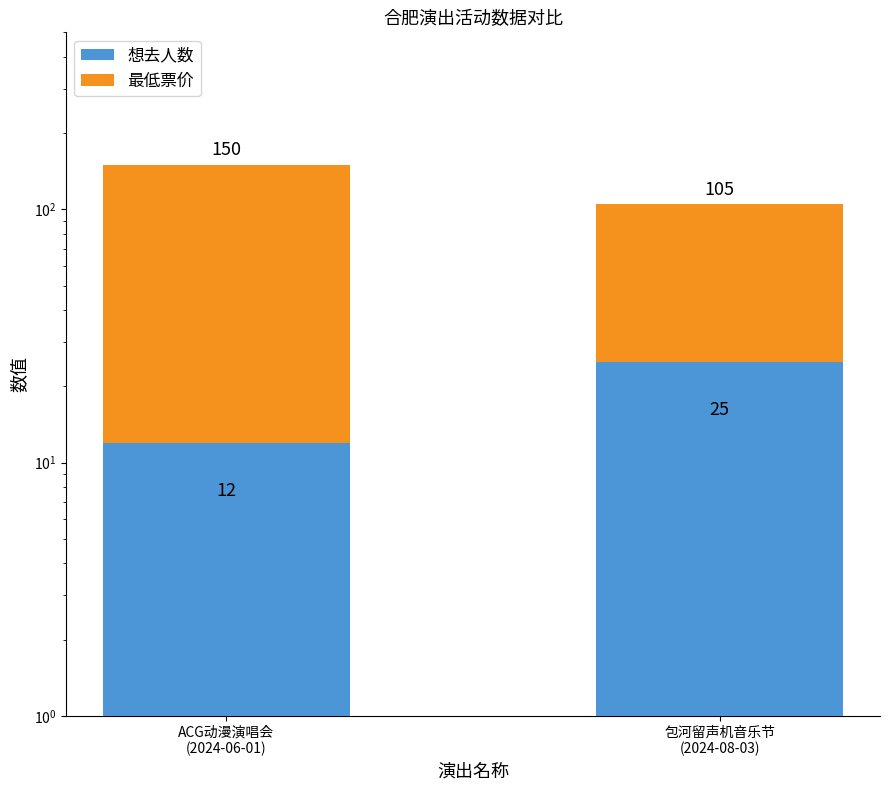

Which series has the largest range (max minus min)?

最低票价